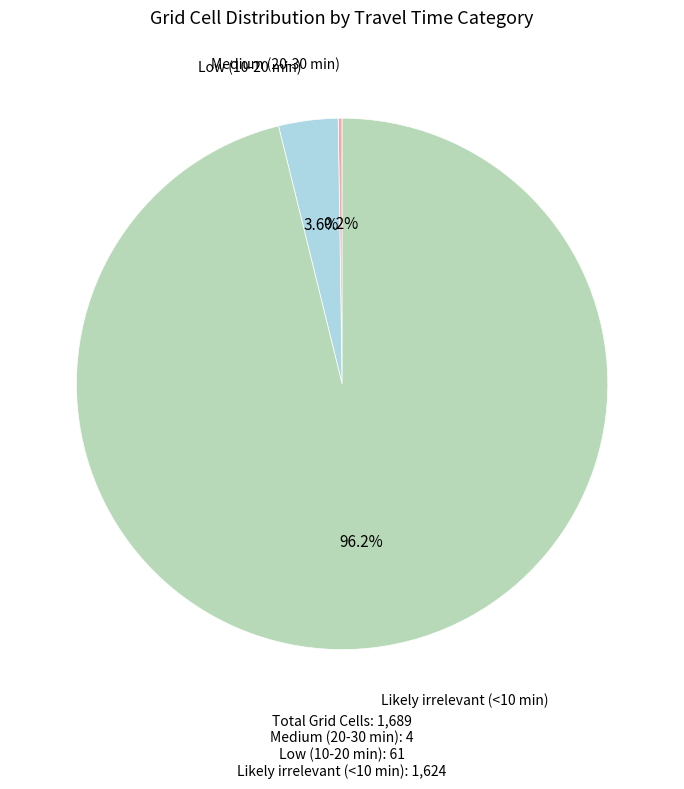

Between Low (10-20 min) and Likely irrelevant (<10 min), which is larger?

Likely irrelevant (<10 min)